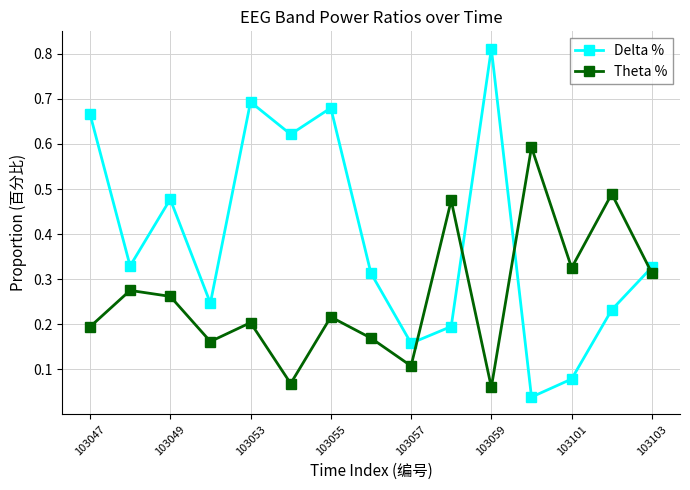

Count the Theta % values in the range 0 to 1.

15